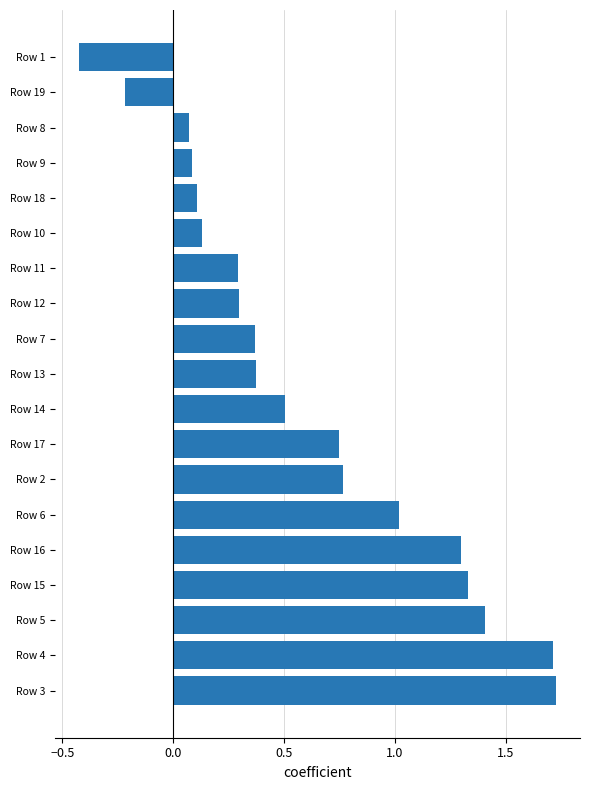

What is the sum of all values?

11.6